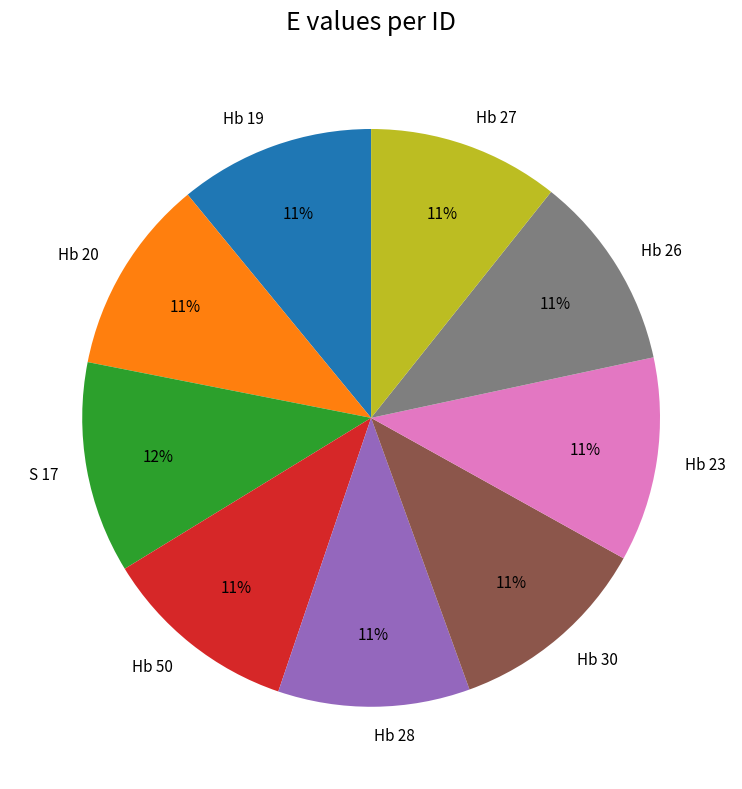

The S 17 slice represents 12% of the pie. True or false?

True